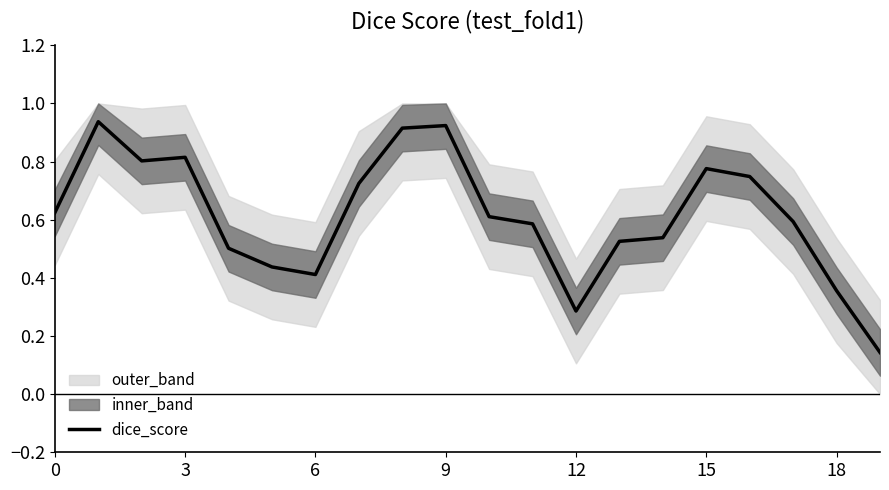

Reading right to left, list all the values displayed in this chart.

0.1	0.4	0.6	0.7	0.8	0.5	0.5	0.3	0.6	0.6	0.9	0.9	0.7	0.4	0.4	0.5	0.8	0.8	0.9	0.6